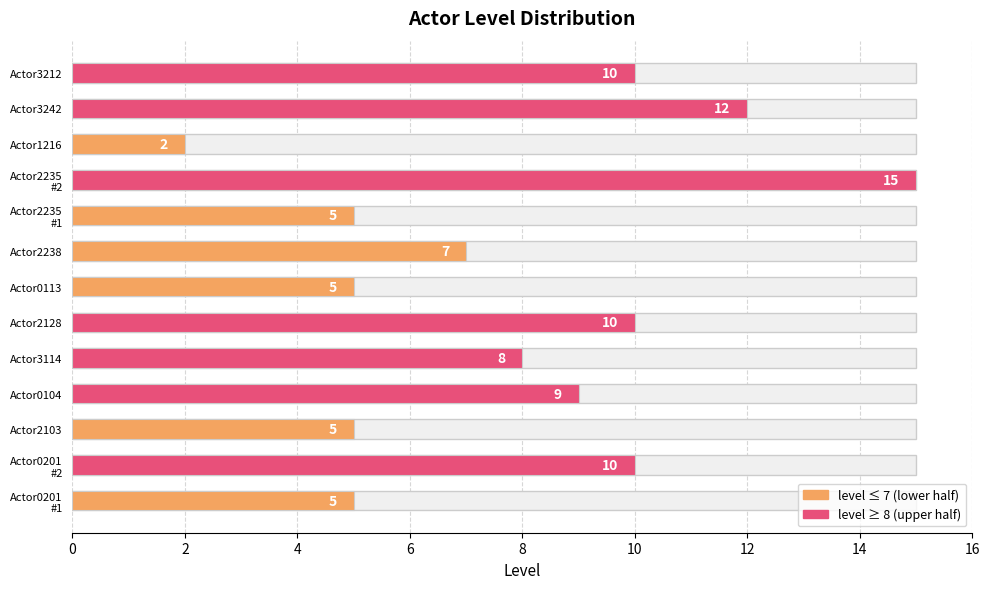

What is the sum of all values?

103